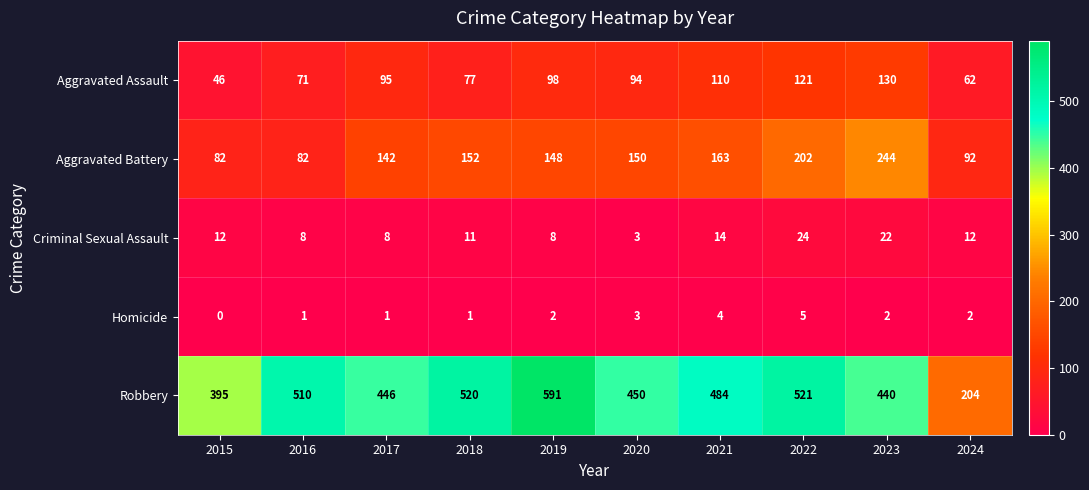

At which category is the sum across all series the highest?

2022